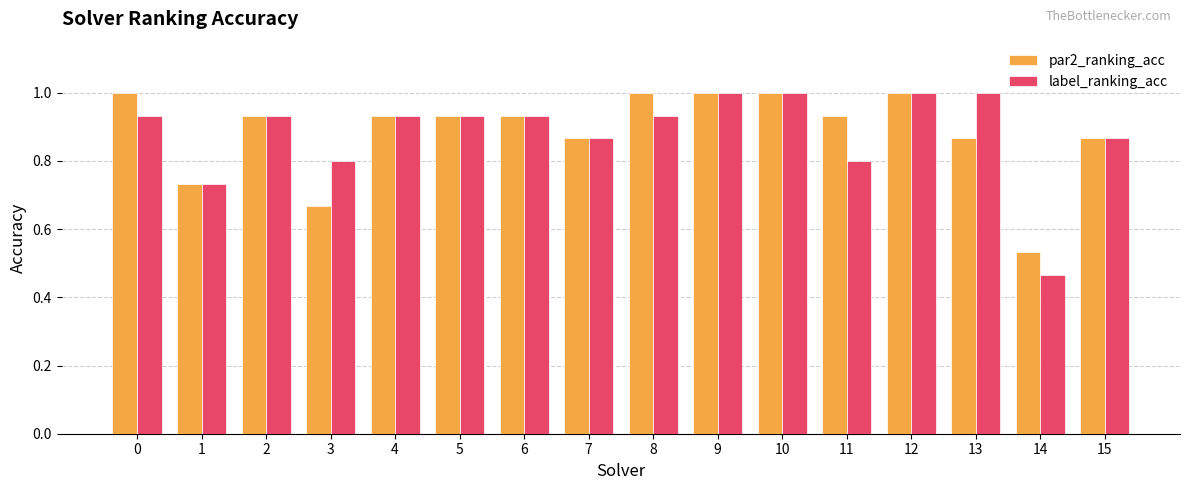

Where is par2_ranking_acc nearest to the value 0?

14